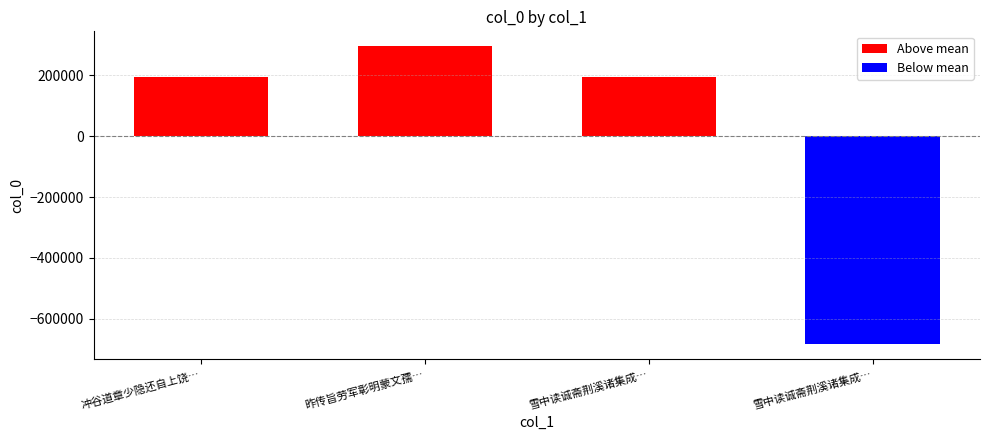

What is the difference between the second highest and minimum values?

875603